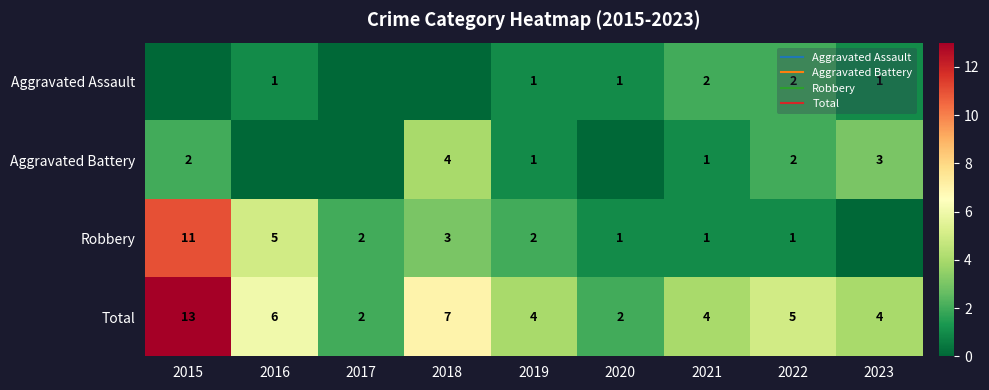

Count the number of data series in this chart.

4